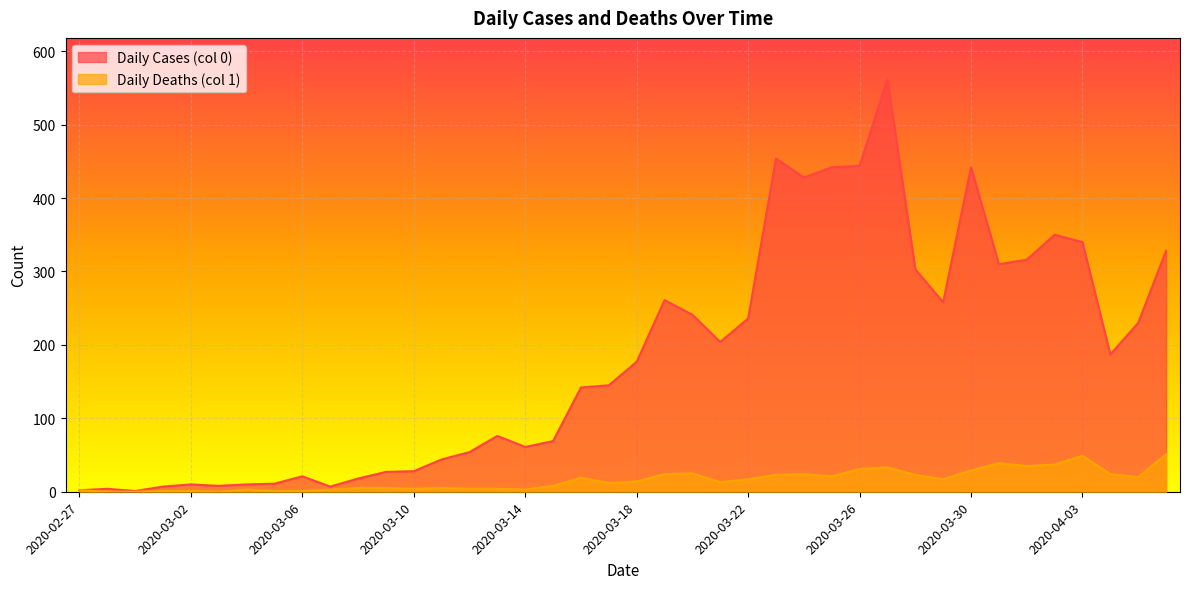

How many values in the Daily Cases (col 0) series exceed 177?

19